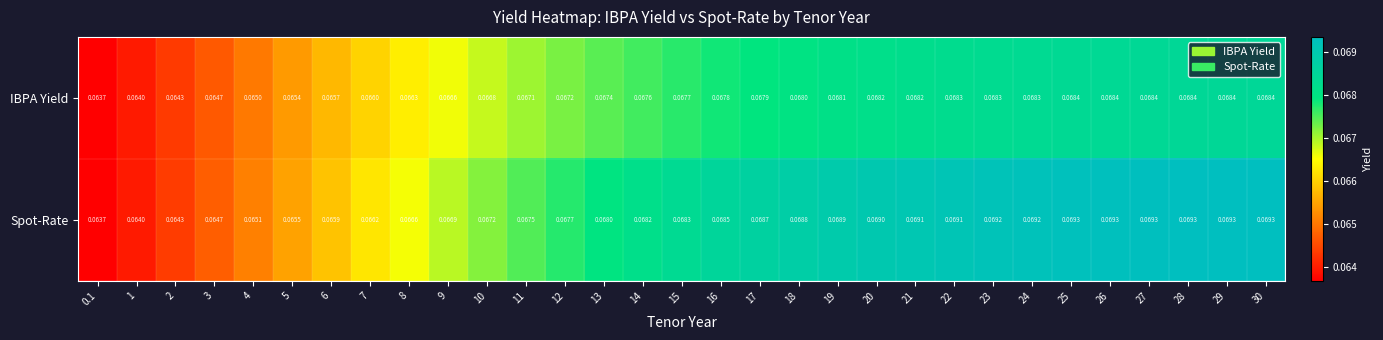

Rank the series at 27 from lowest to highest value.

IBPA Yield, Spot-Rate